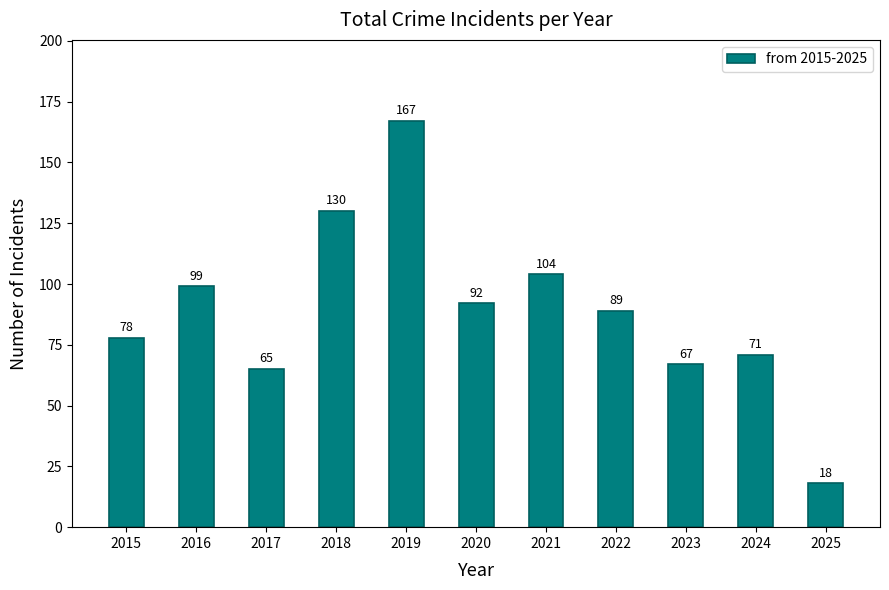

What is the average value?

89